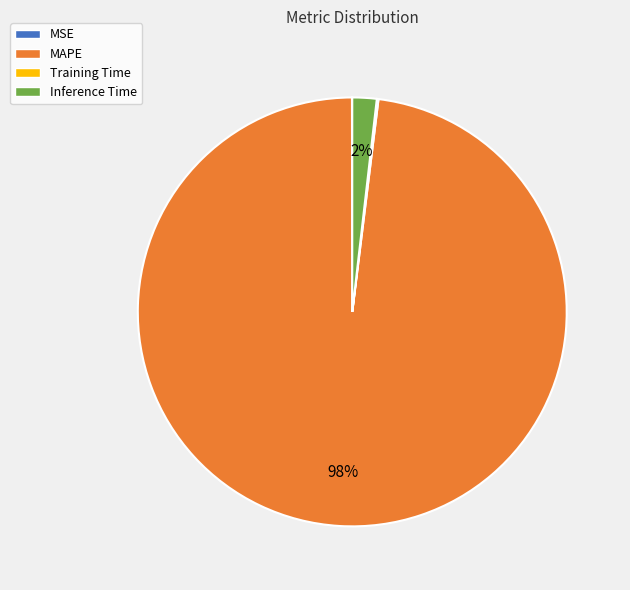

The Inference Time slice represents 2% of the pie. True or false?

True